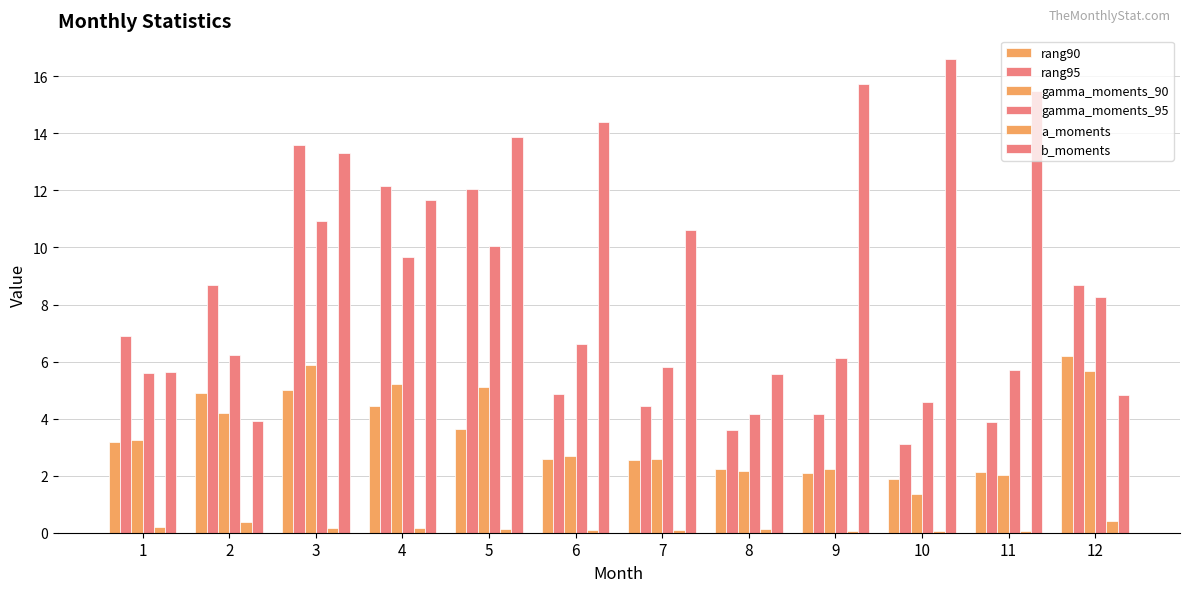

What is the sum of all a_moments values?

1.9